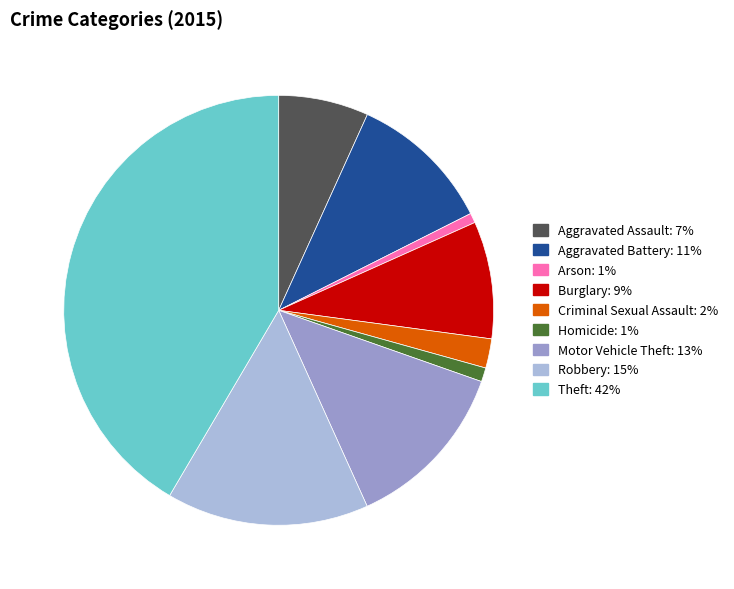

Is it true that Burglary is 9% of the pie?

True